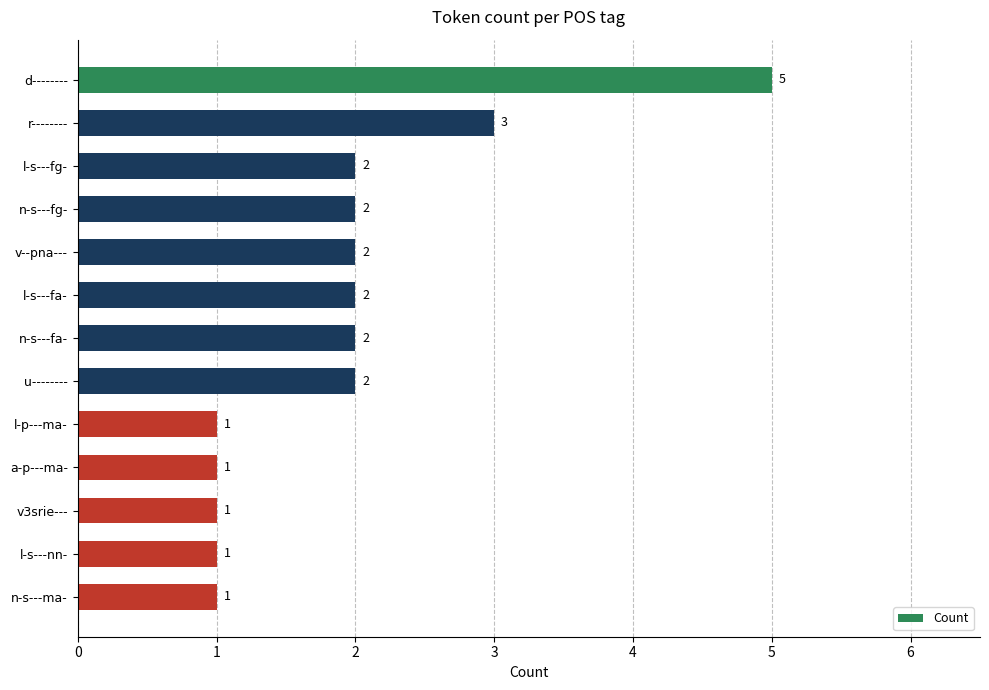

What is the maximum value shown in the chart?

5